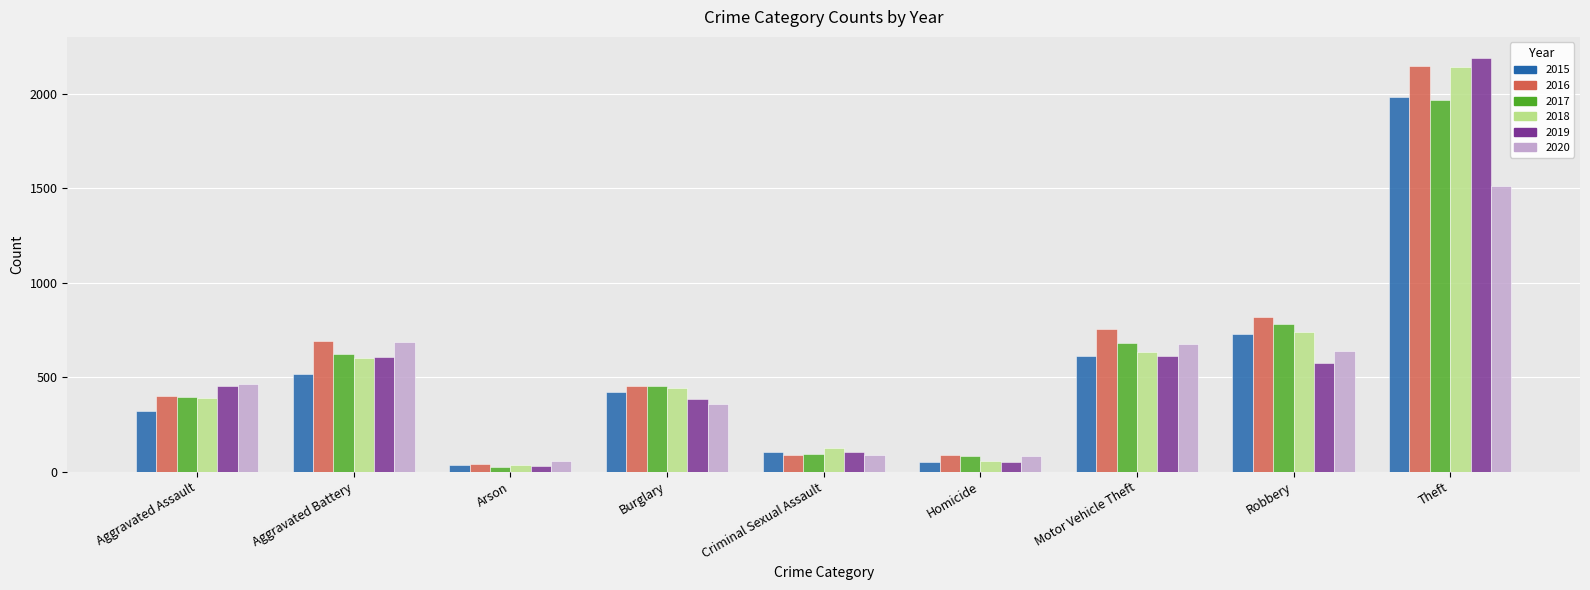

What is the difference between the maximum and second lowest values in the 2016 series?

2061